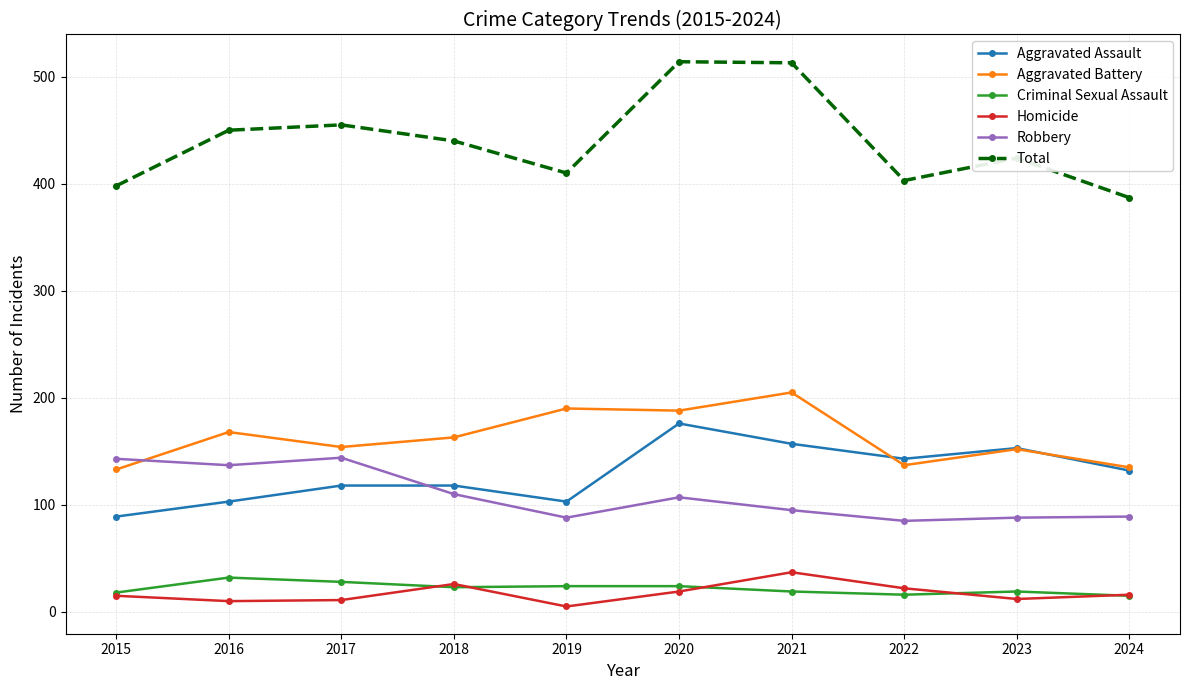

True or false: Criminal Sexual Assault and Aggravated Assault cross at least once.

False